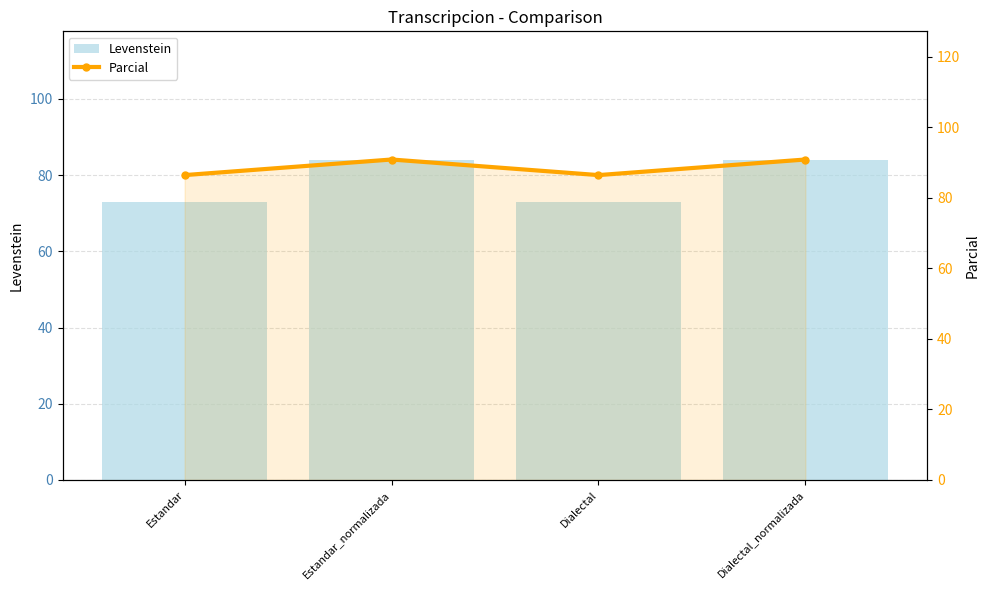

Rank the series by their average value, from highest to lowest.

Parcial, Levenstein